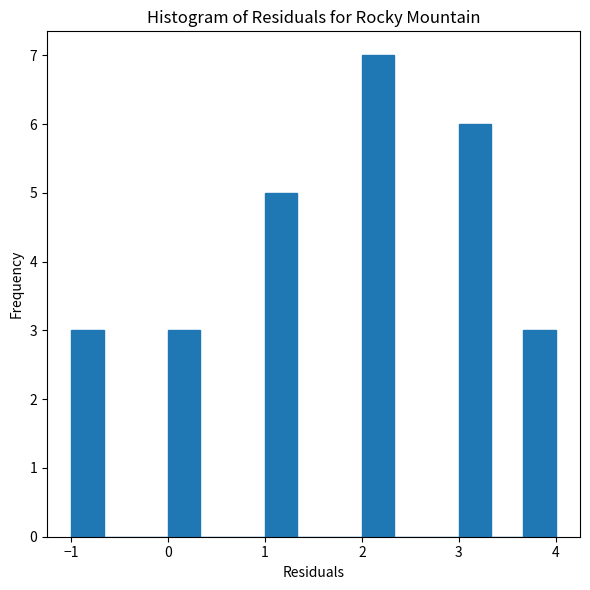

Around what value on the x-axis is the tallest bar? Give the approximate position of its centre, as read against the axis.

2.2